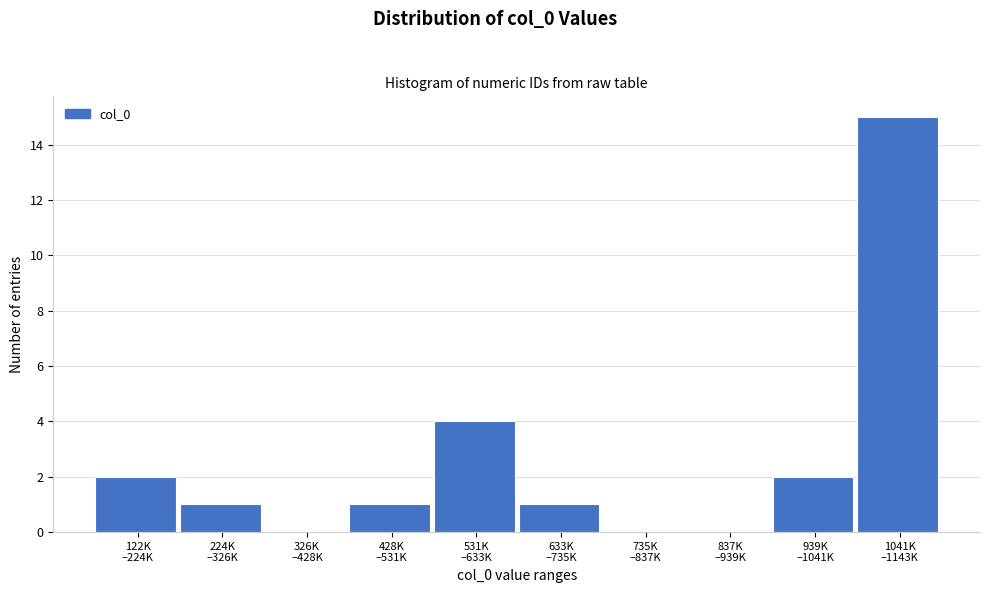

What is the maximum value shown in the chart?

15